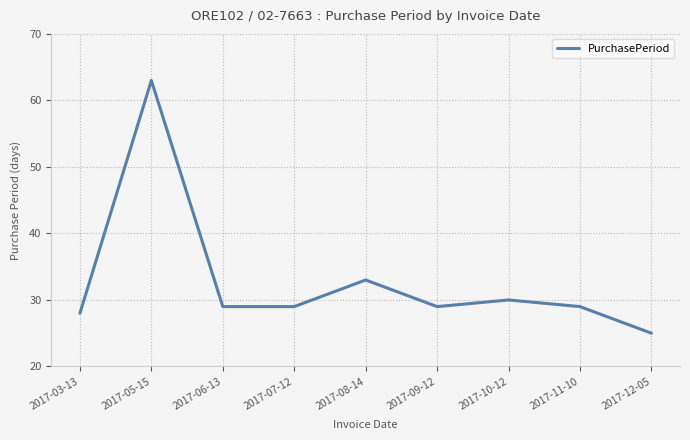

What is the average value?

33